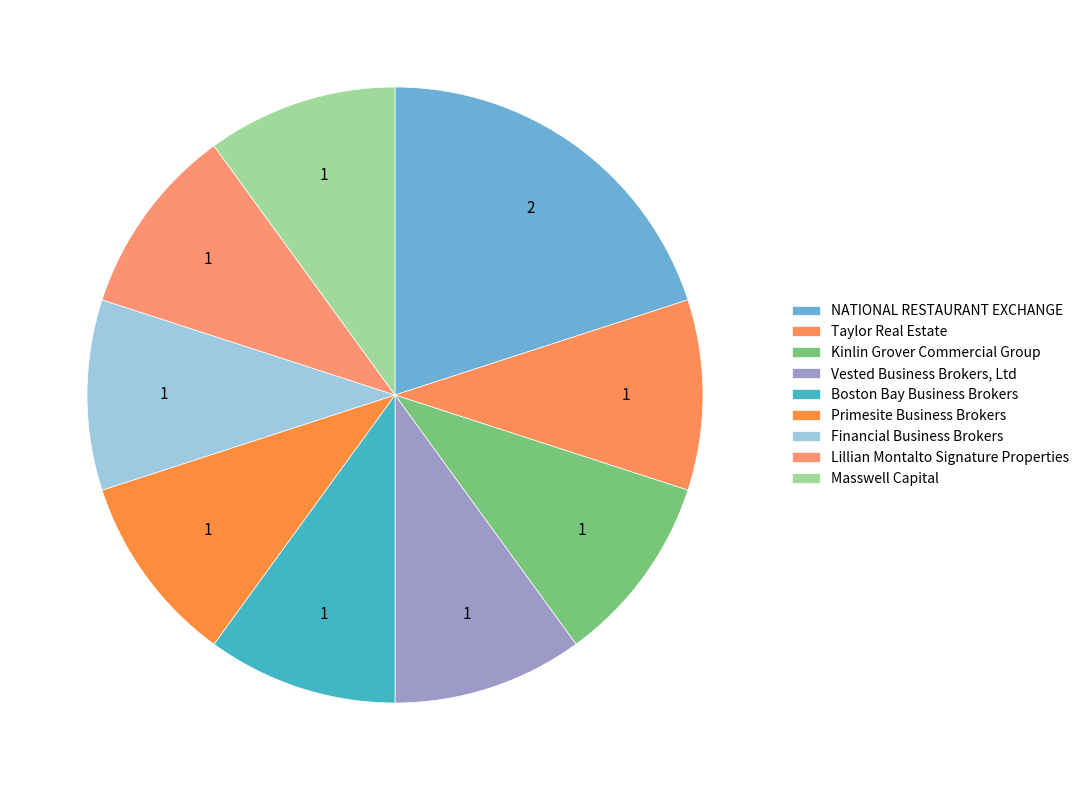

Count the number of slices in the pie.

9